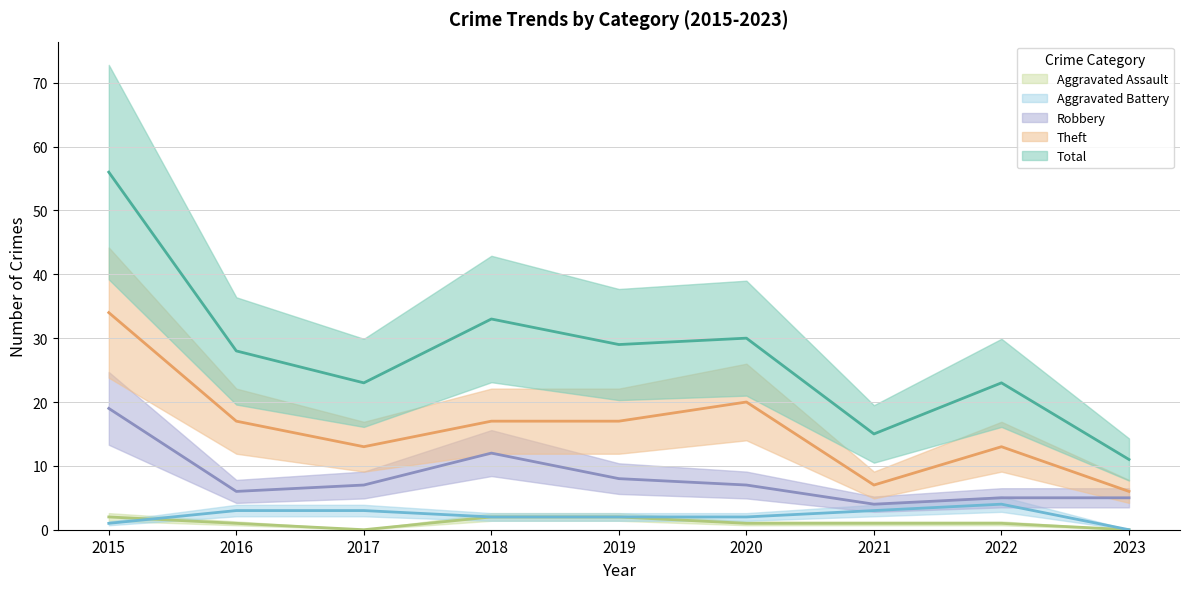

How many lines are shown in the chart?

5